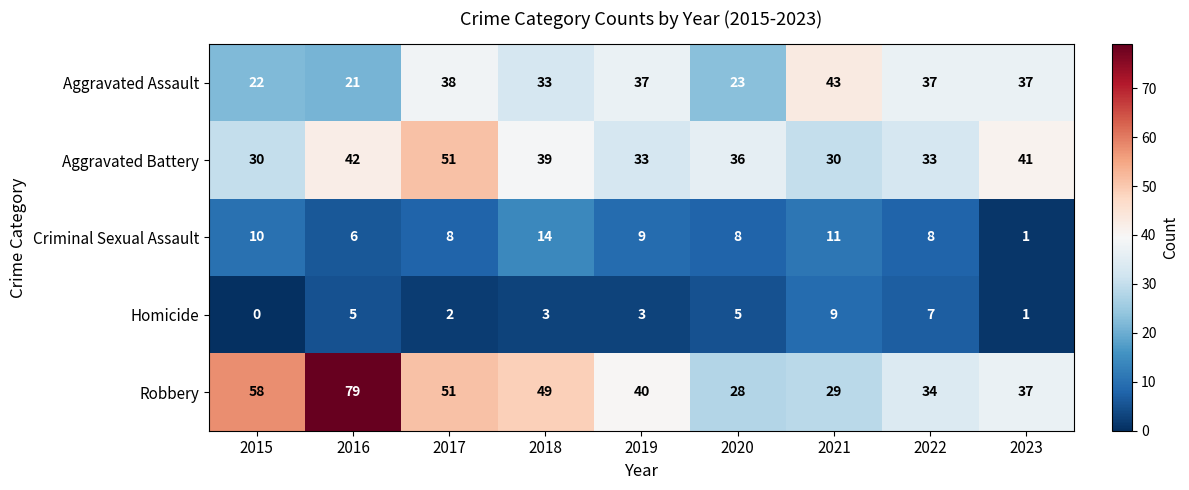

Count the number of data series in this chart.

5